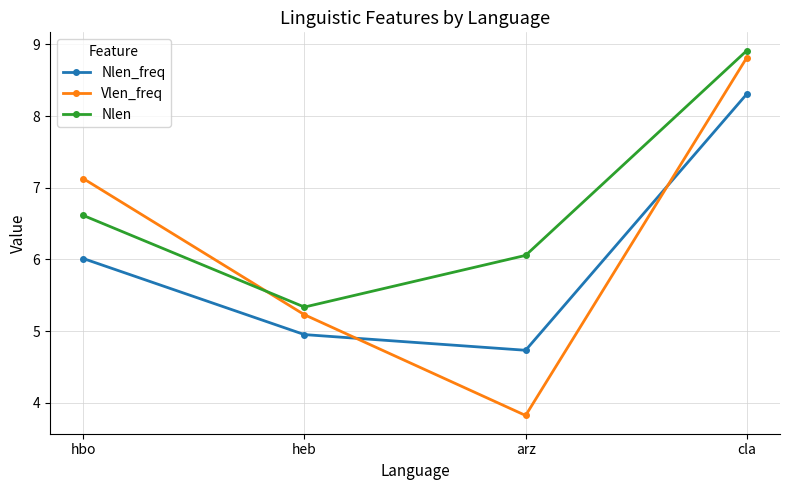

What position from the left is hbo?

1